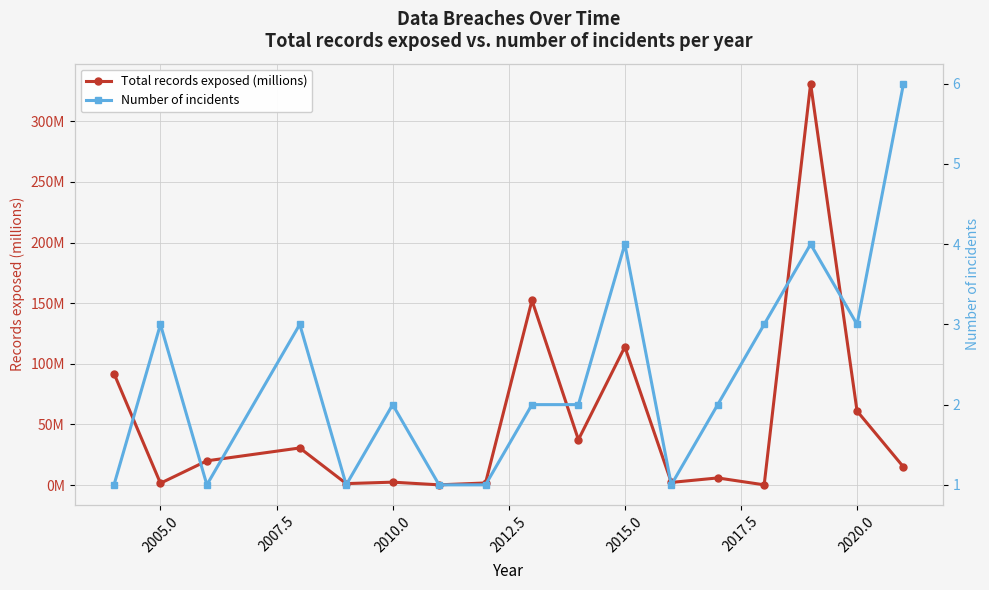

True or false: Number of incidents has a value of 1.8 at 2012.5.

False